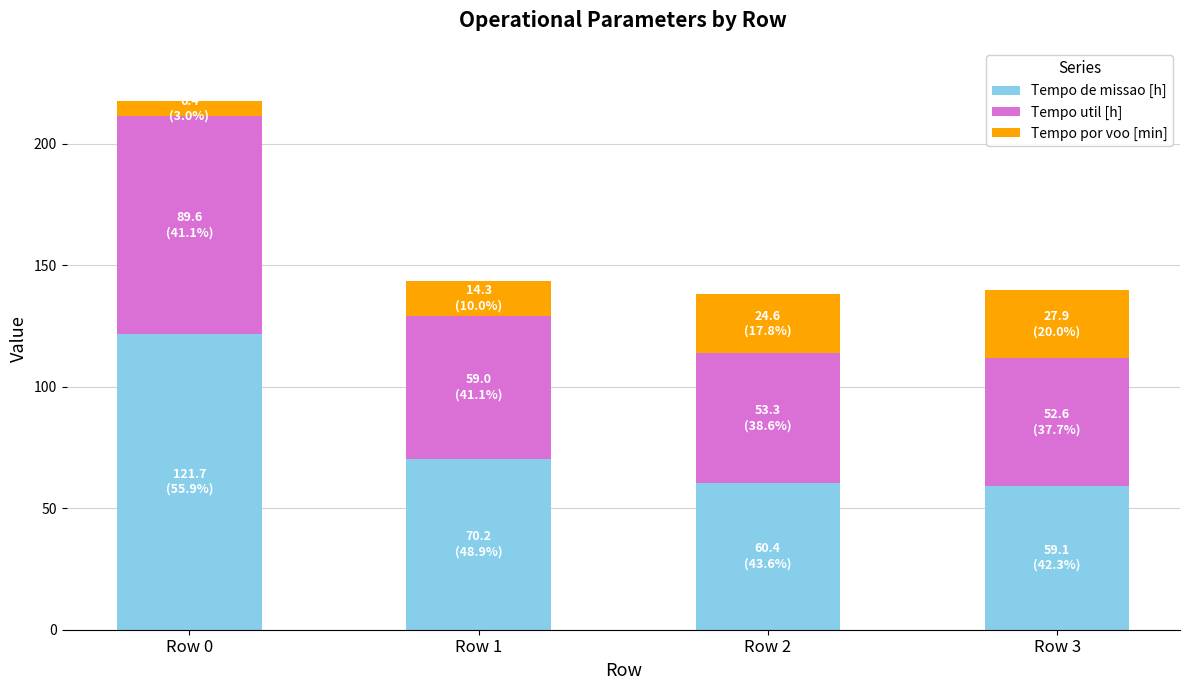

What is the total value across all series at Row 0?

217.7